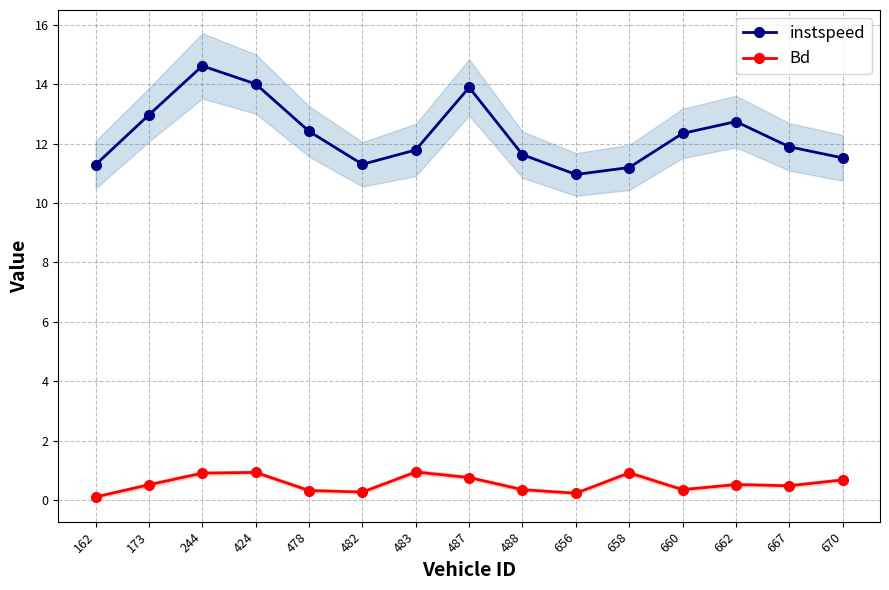

What is the sum of all instspeed values?

184.6